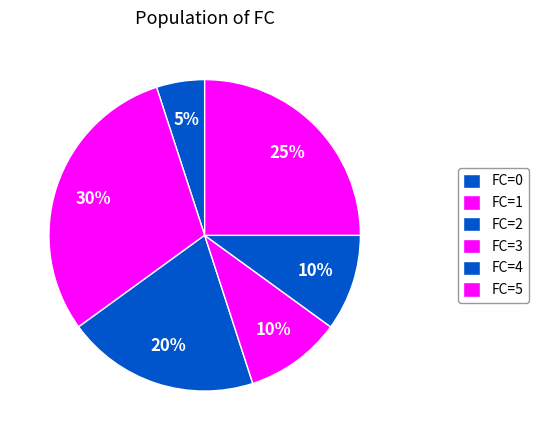

How many slices are in this pie chart?

6